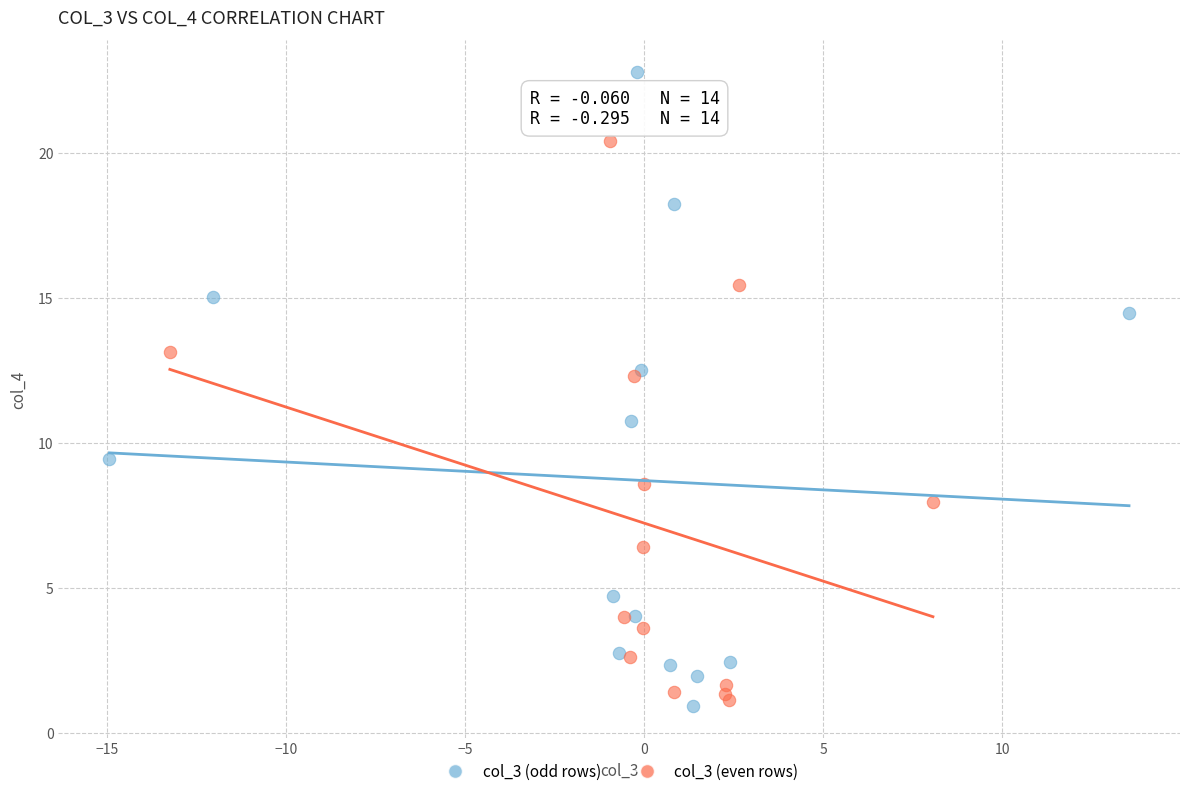

Which series reaches the maximum Y coordinate?

col_3 (odd rows)